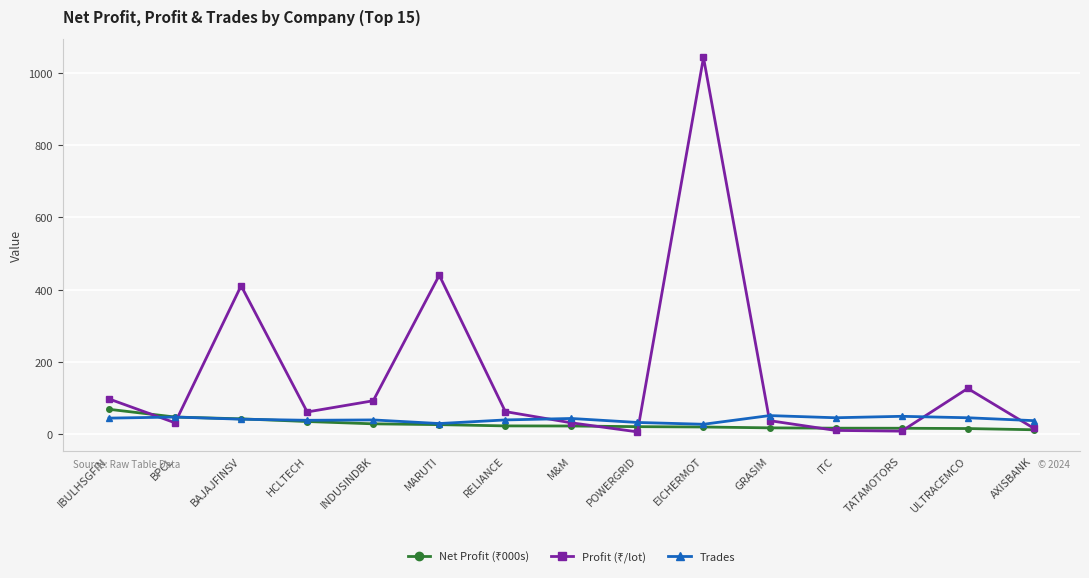

At how many categories does at least one series exceed 545?

1